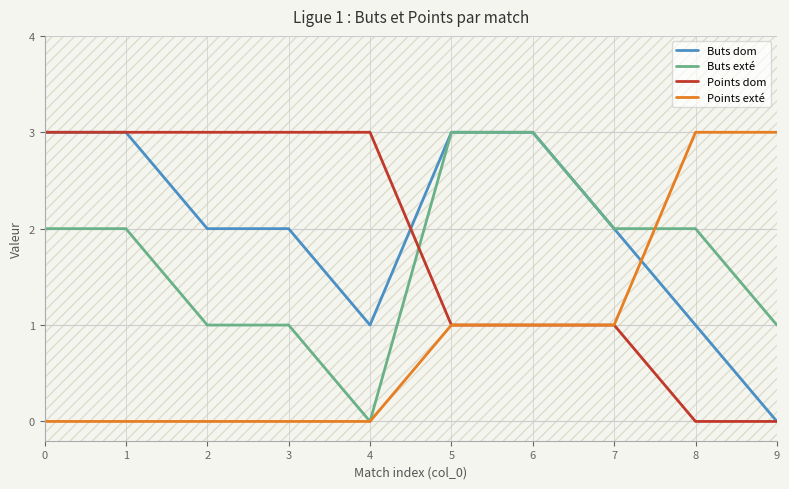

What is the difference between the second highest and minimum values in the Buts dom series?

3